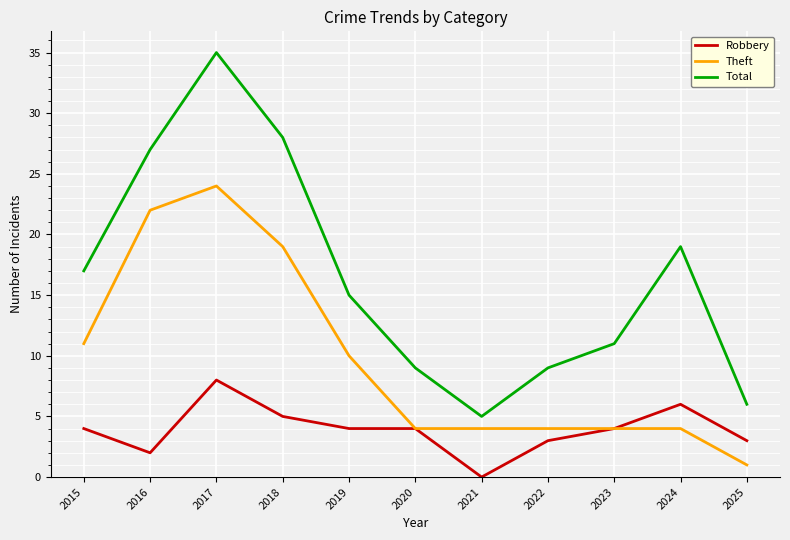

What is the difference between the maximum and minimum values in the Total series?

30